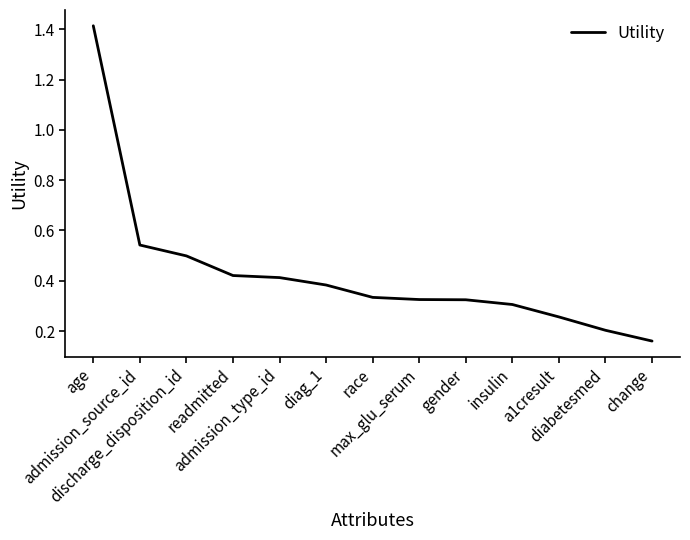

What is the change in value from age to max_glu_serum?

-1.1